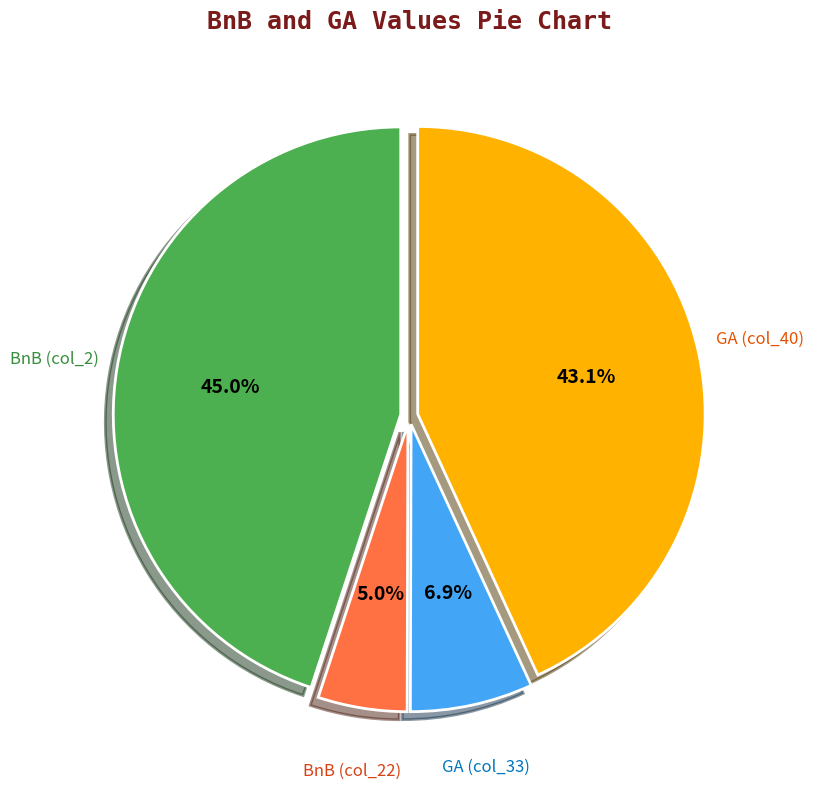

To the nearest percent, what is the average slice percentage?

25%